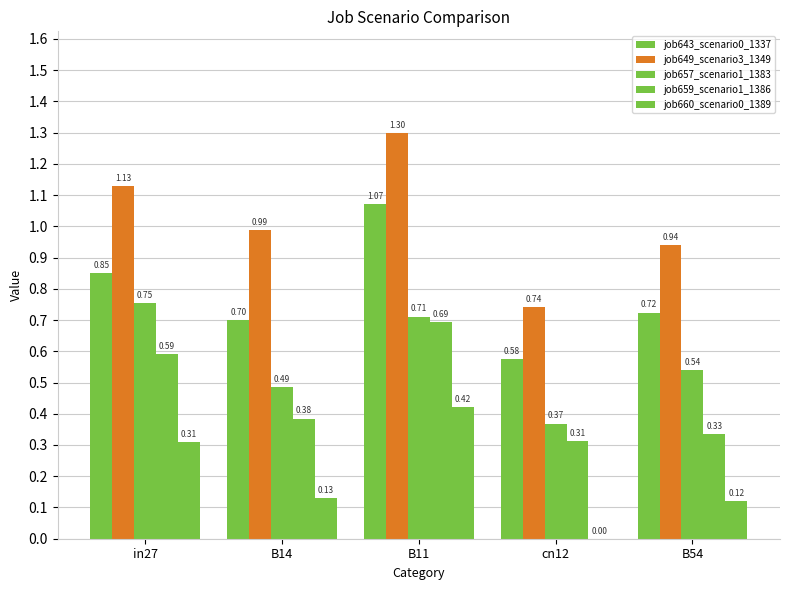

Are the bars horizontal?

No